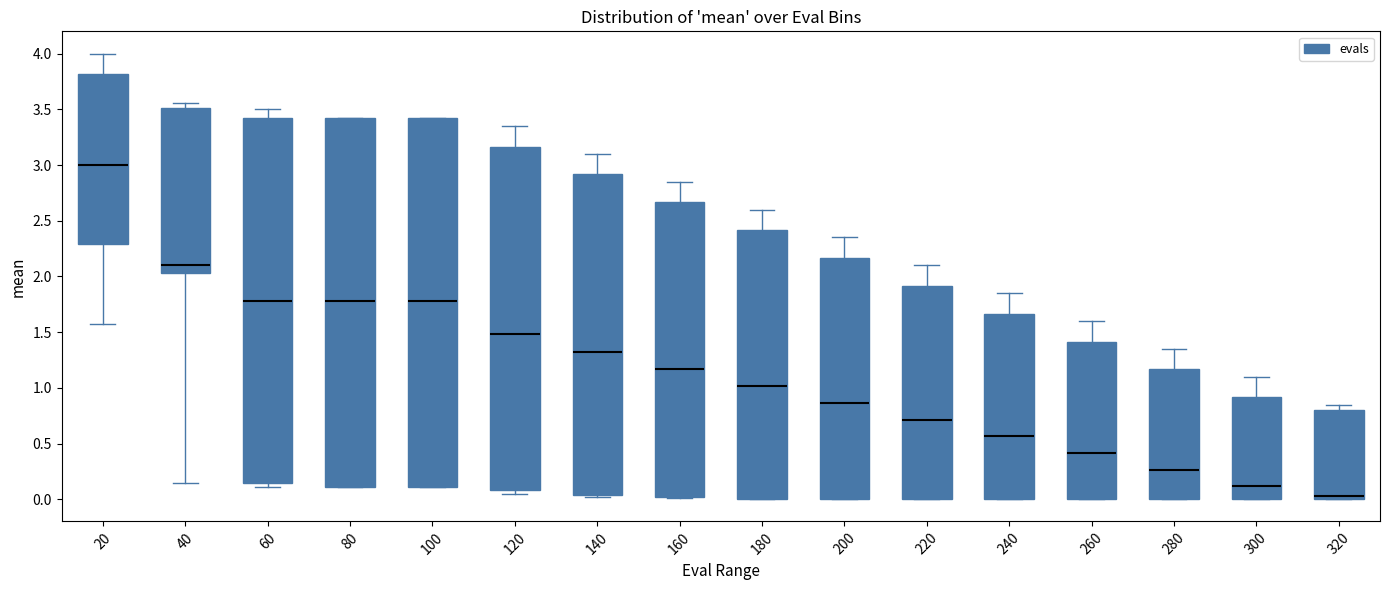

Reading left to right, transcribe this box plot: for each box, give where its median line is, the range the box spans, and where its two whiskers end, as read against the y-axis. The values are not printed on the chart, so give them approximately, as read against the axis.

20: median 3.00, box 2.30 to 3.80, whiskers 1.60 to 4.00
40: median 2.10, box 2.05 to 3.50, whiskers 0.15 to 3.55
60: median 1.80, box 0.15 to 3.40, whiskers 0.10 to 3.50
80: median 1.80, box 0.10 to 3.40, whiskers 0.10 to 3.40
100: median 1.80, box 0.10 to 3.40, whiskers 0.10 to 3.40
120: median 1.50, box 0.10 to 3.15, whiskers 0.05 to 3.35
140: median 1.30, box 0.05 to 2.90, whiskers 0.00 to 3.10
160: median 1.15, box 0.00 to 2.65, whiskers 0.00 to 2.85
180: median 1.00, box 0.00 to 2.40, whiskers 0.00 to 2.60
200: median 0.85, box 0.00 to 2.15, whiskers 0.00 to 2.35
220: median 0.70, box 0.00 to 1.90, whiskers 0.00 to 2.10
240: median 0.55, box 0.00 to 1.65, whiskers 0.00 to 1.85
260: median 0.40, box 0.00 to 1.40, whiskers 0.00 to 1.60
280: median 0.25, box 0.00 to 1.15, whiskers 0.00 to 1.35
300: median 0.10, box 0.00 to 0.90, whiskers 0.00 to 1.10
320: median 0.05, box 0.00 to 0.80, whiskers 0.00 to 0.85